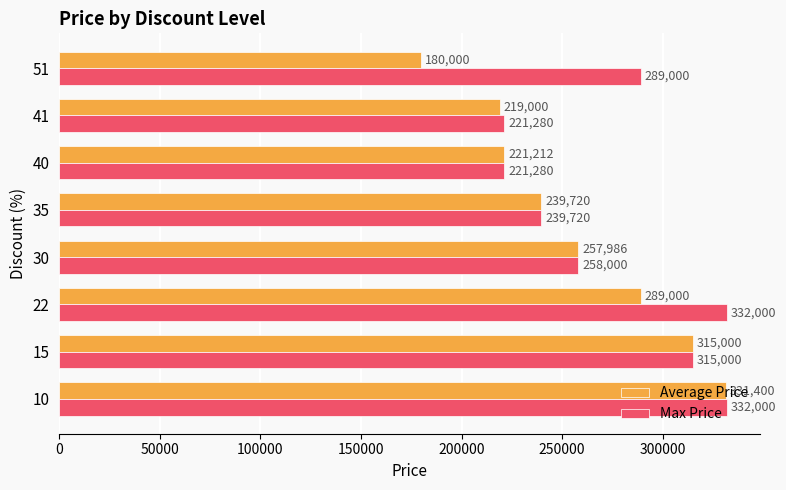

What is the sum of all Max Price values?

2208280